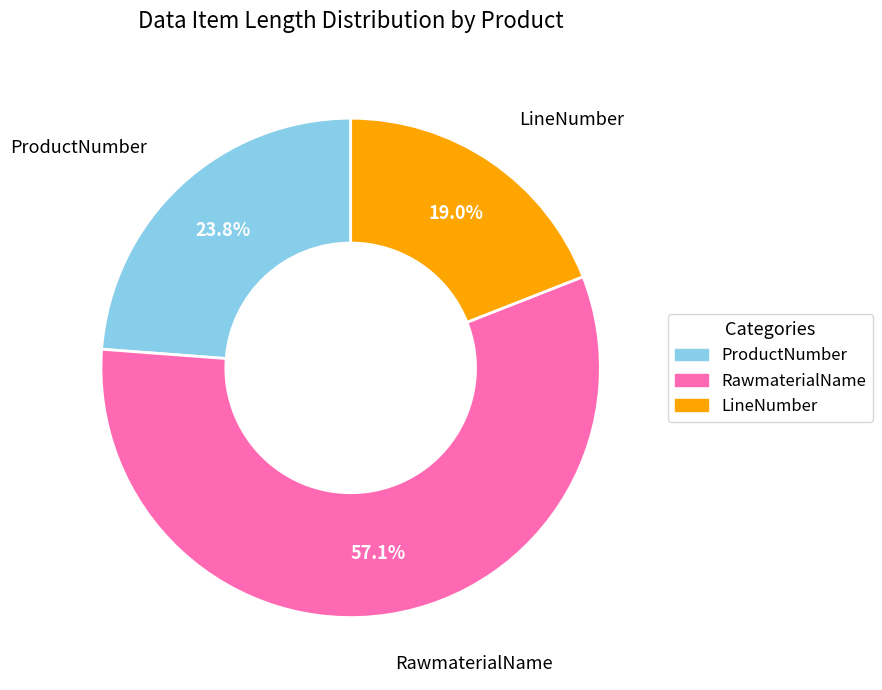

Is it true that LineNumber is 4% of the pie?

False